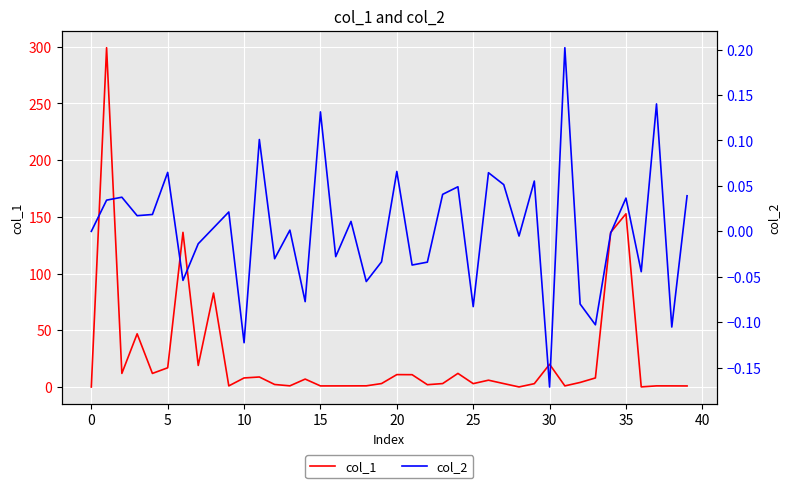

What is the highest value of the col_1 series?

299.2